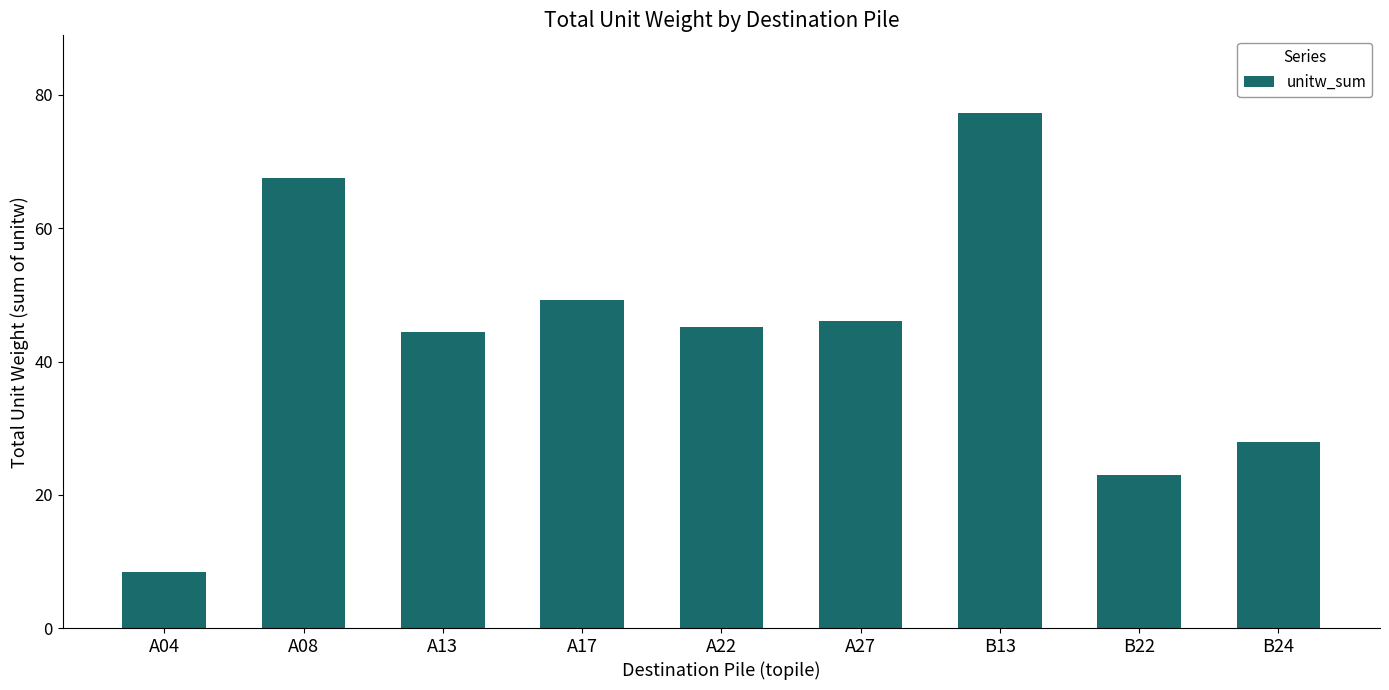

Is it true that the value at A22 is 72.9?

False